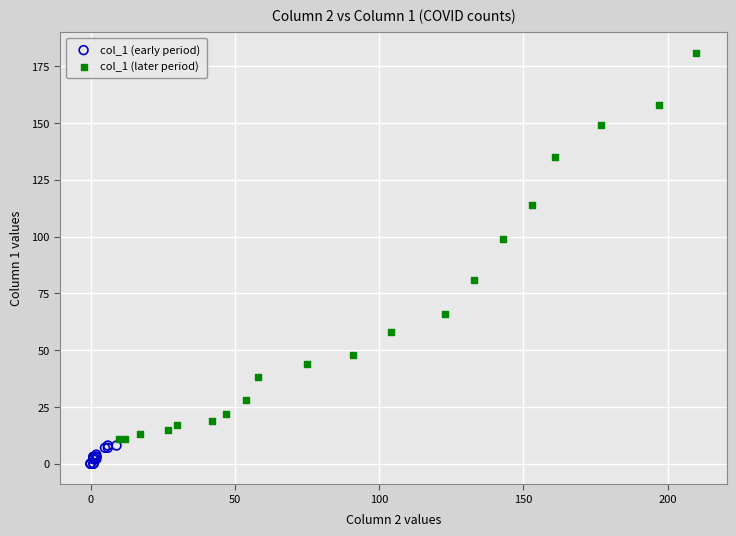

Which series reaches the maximum Y coordinate?

col_1 (later period)